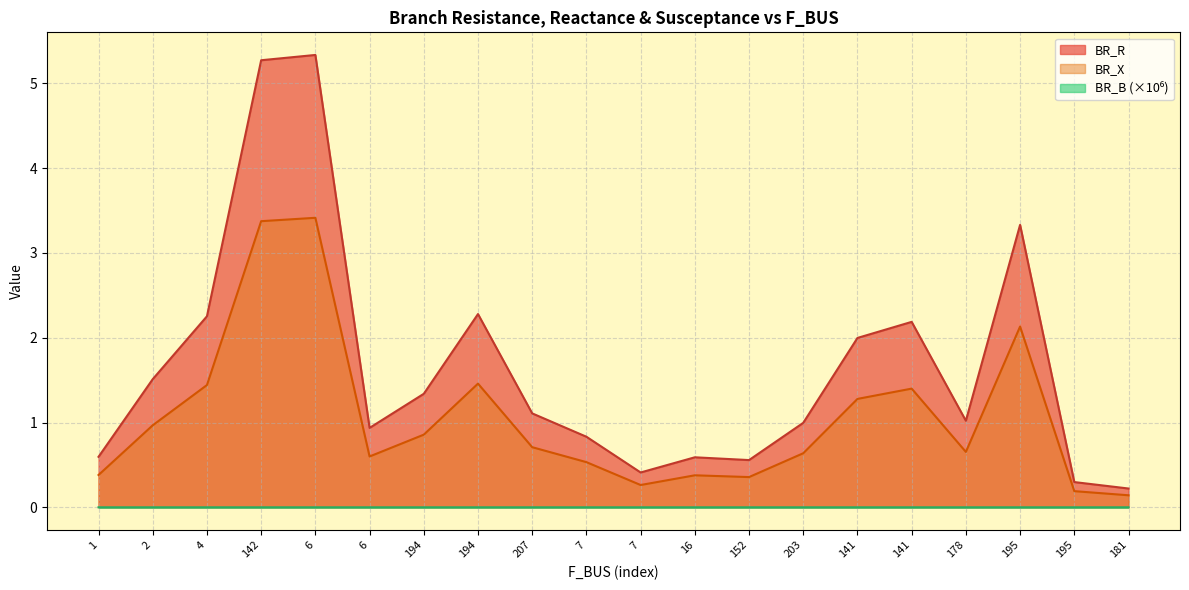

At which category does BR_B_scaled reach its first local peak?

6